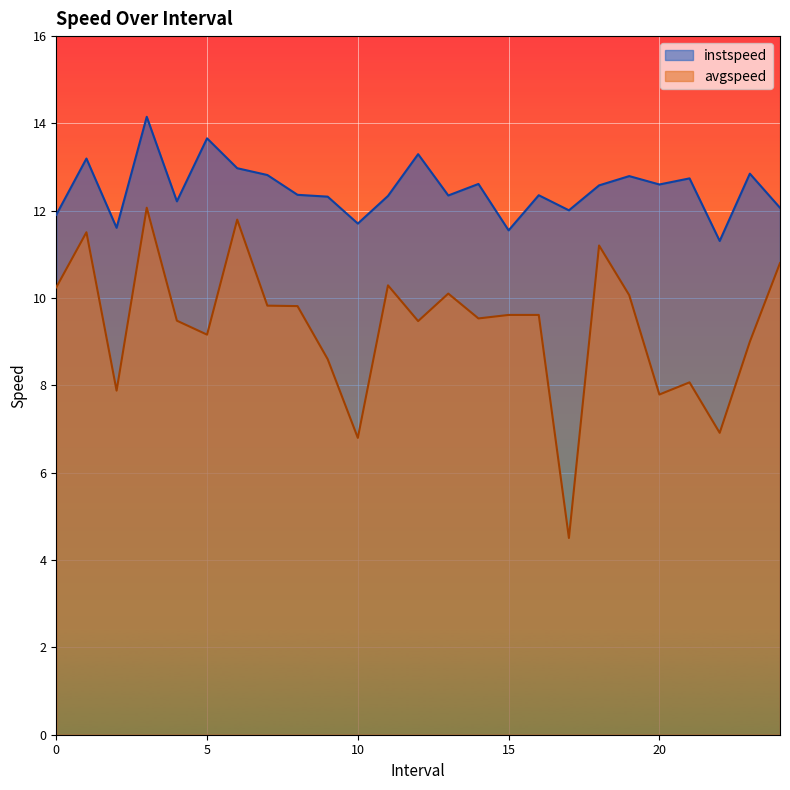

Which has a higher value, 3.0 or 24.0?

3.0